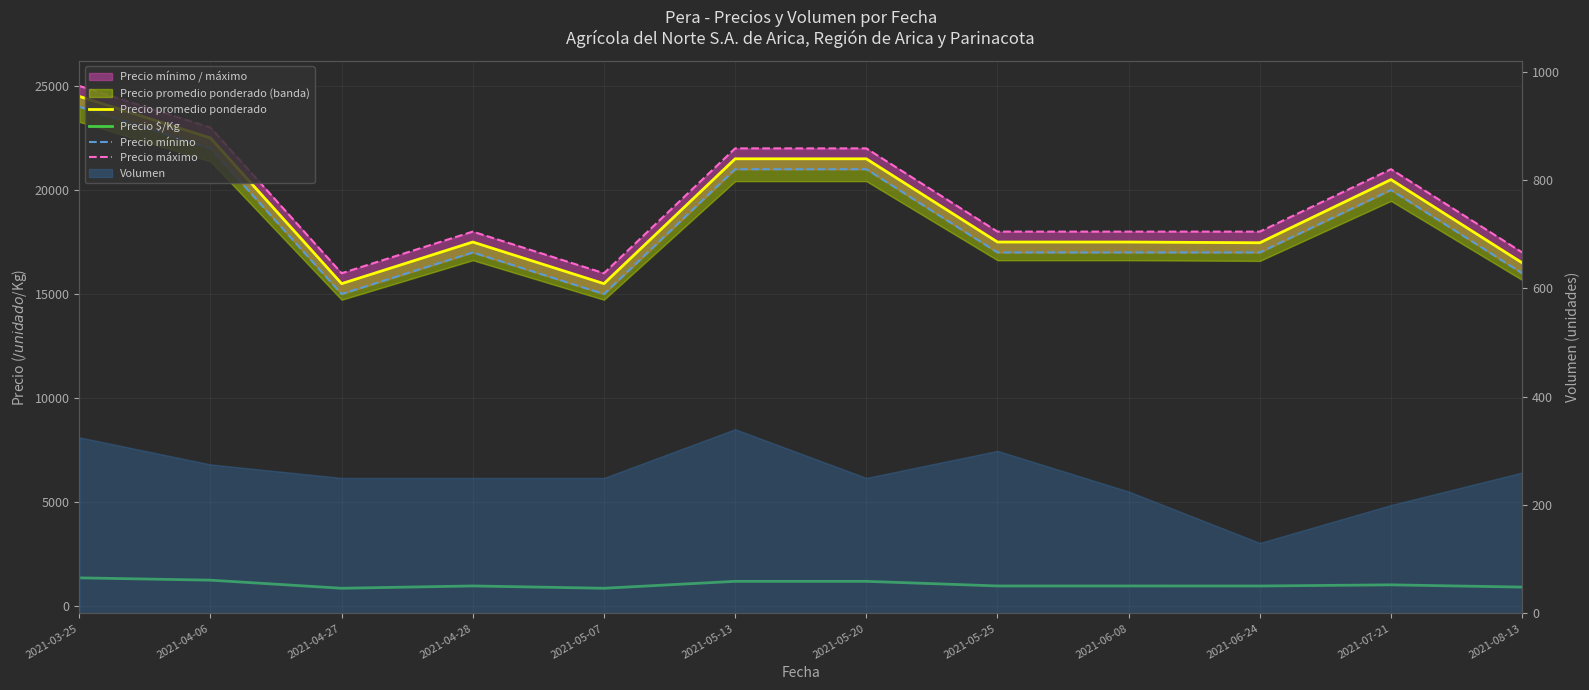

Is it true that Precio $/Kg equals 861 at 2021-05-07?

True